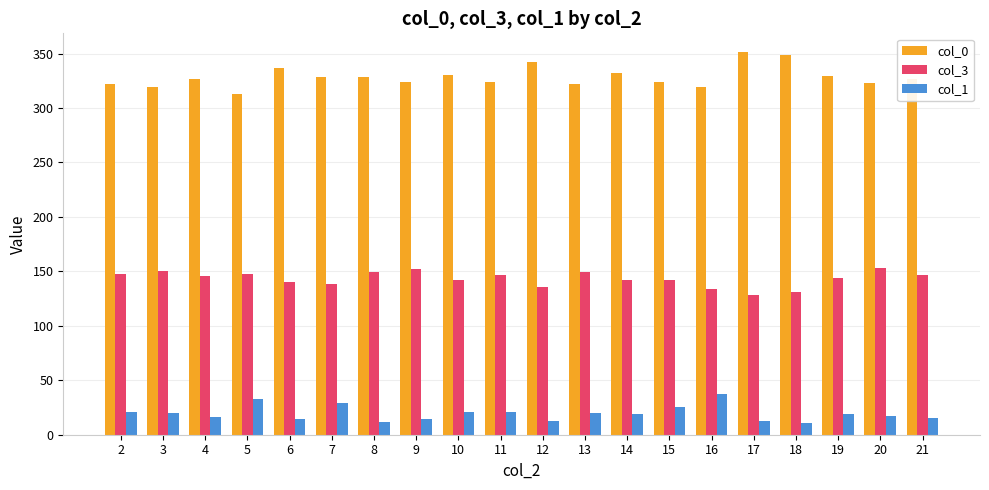

At which label does col_3 first exceed 146?

2